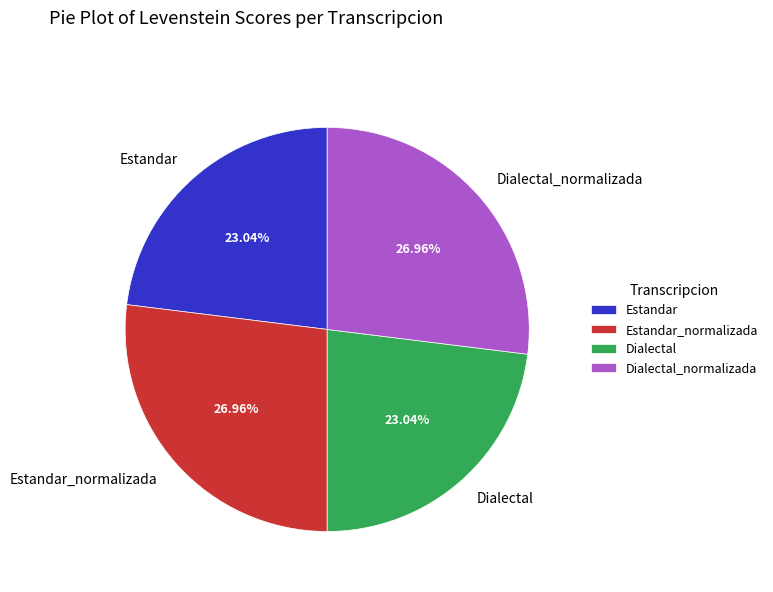

To the nearest percent, what portion does Dialectal represent?

23%